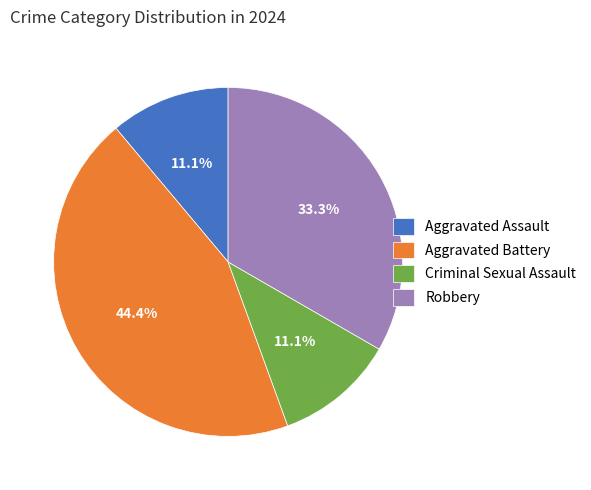

To the nearest percent, what is the difference between the largest and smallest slice percentages?

33%